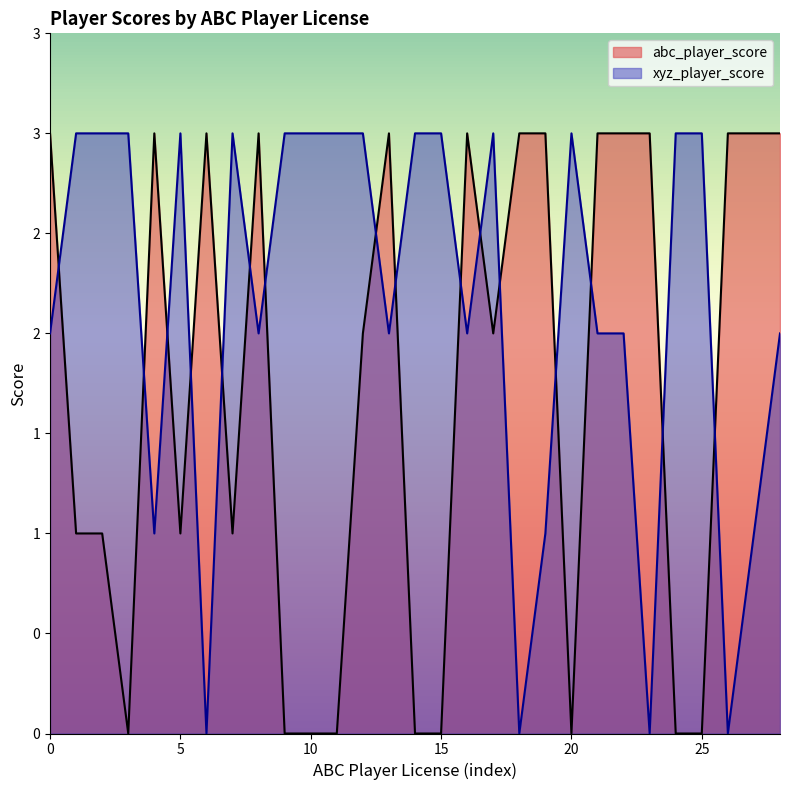

The abc_player_score series shows 2 at 10656. True or false?

False